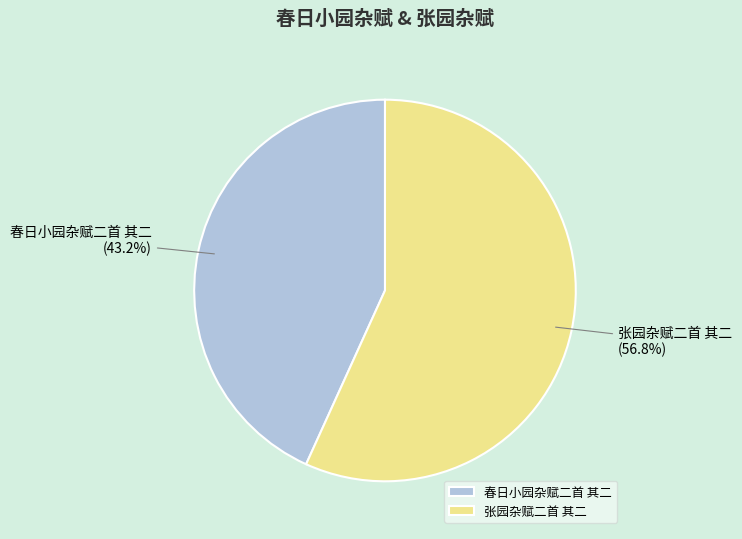

Is 张园杂赋二首 其二 the majority of the pie?

Yes